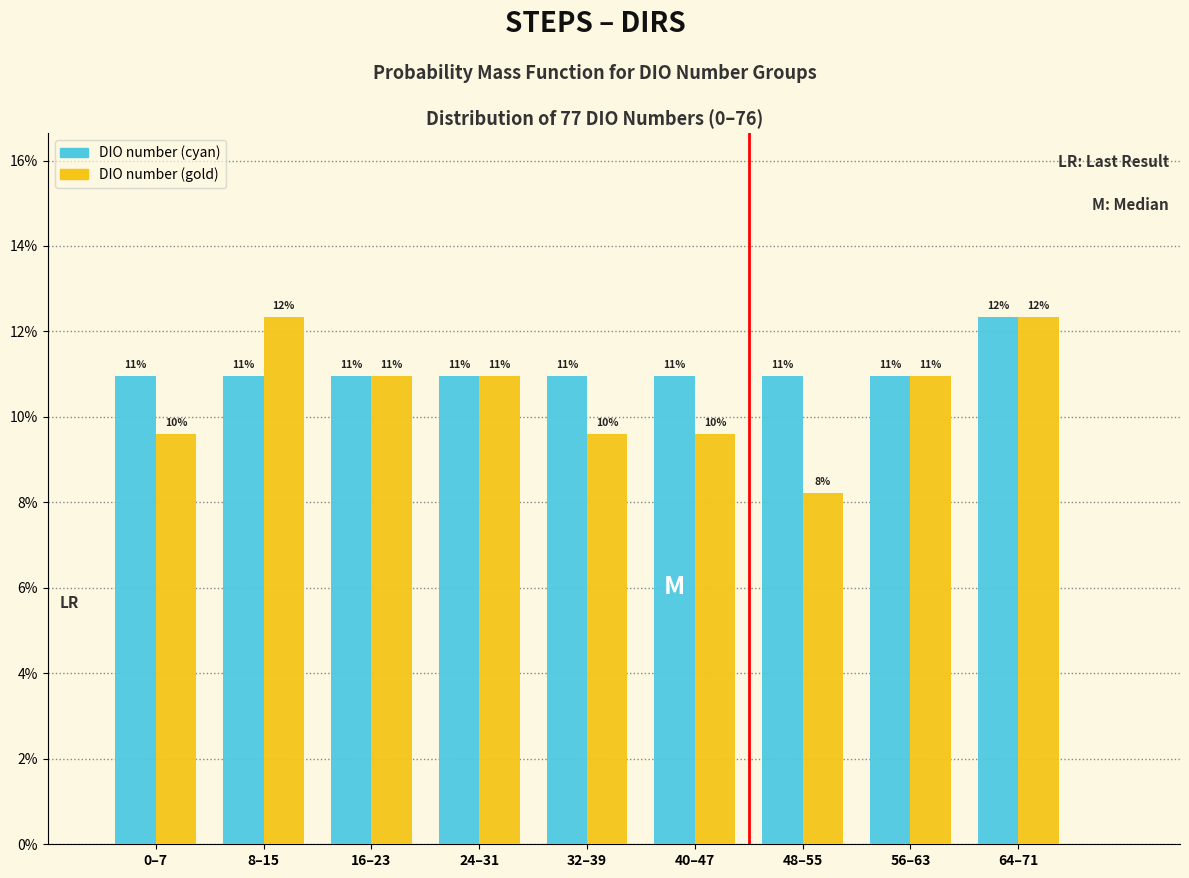

Count the DIO number (gold) values in the range 9 to 10.

3